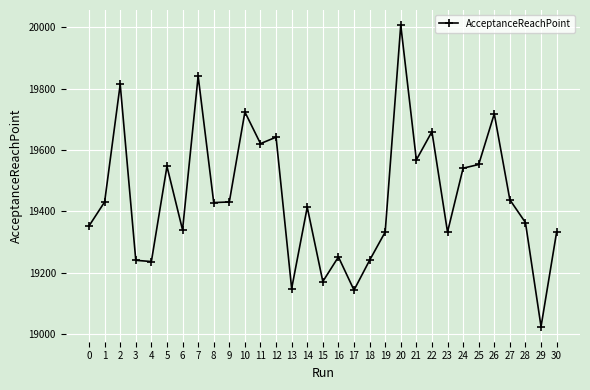

What is the sum of the values at 10 and 15?

38896